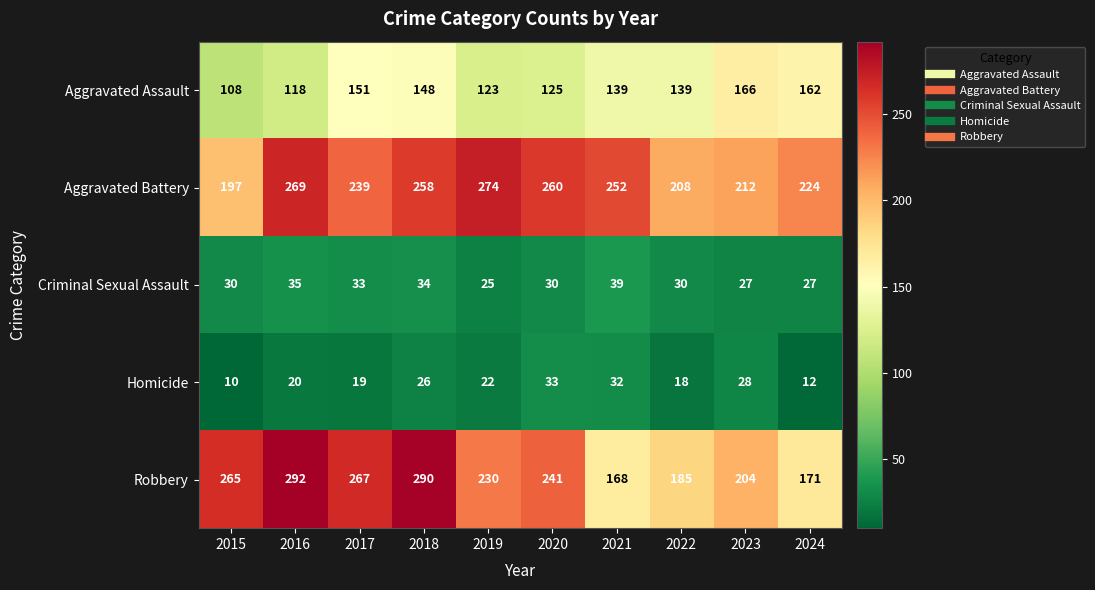

Which label corresponds to the largest value in the chart?

2016